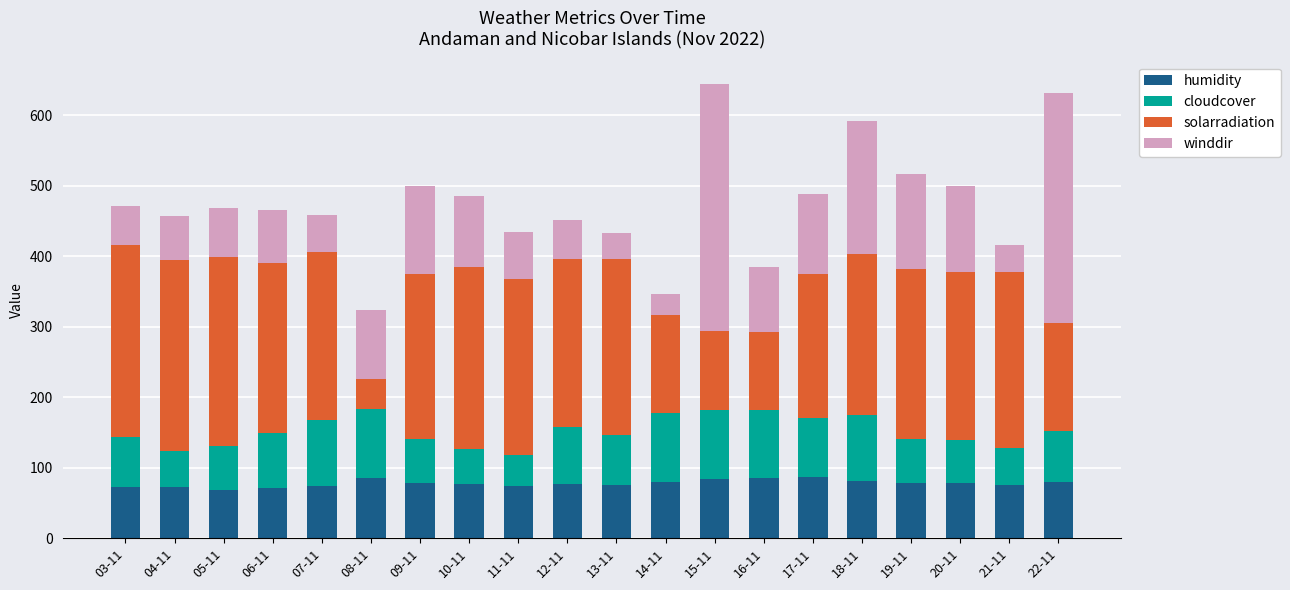

What is the total value across all series at 22-11?

631.8